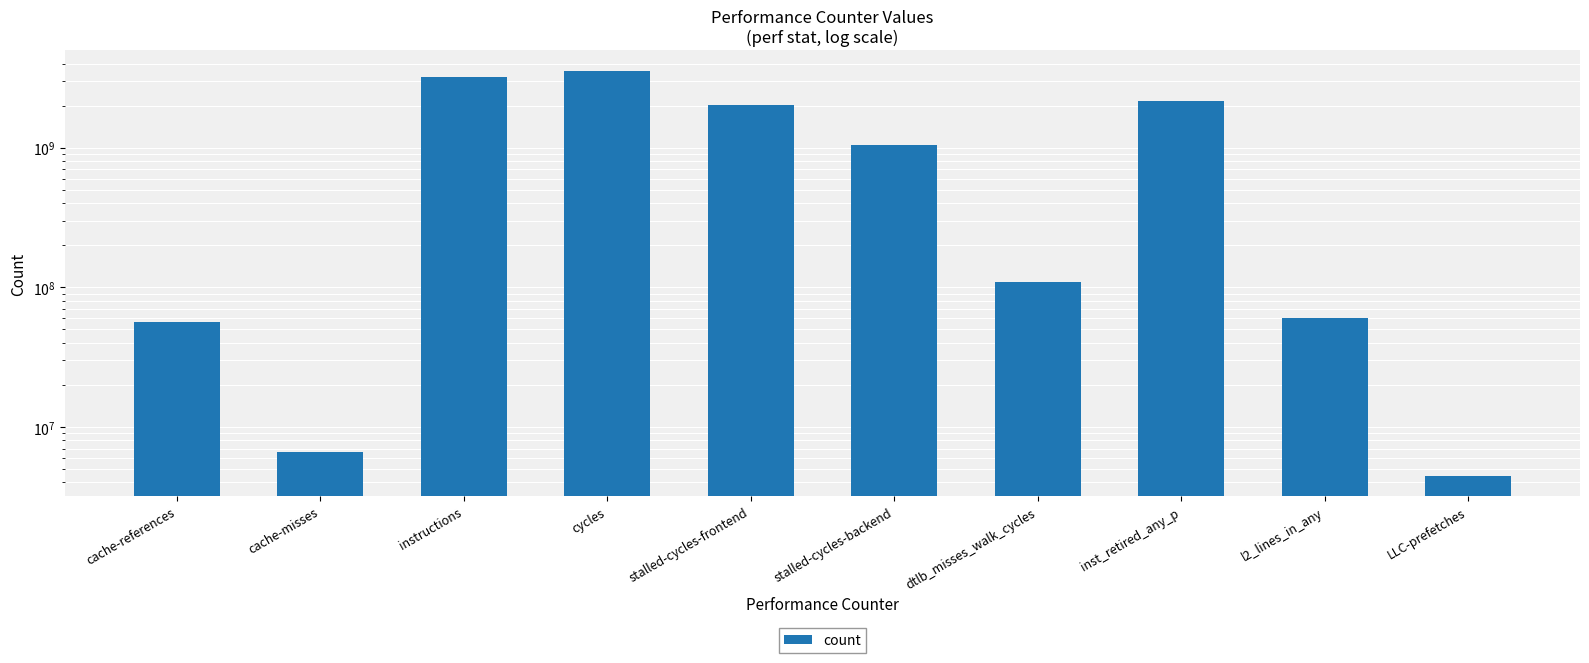

Reading left to right, extract all data points from this chart.

56828927	6562513	3192243341	3571358446	2025480818	1051607527	108663578	2178227421	60722291	4462576